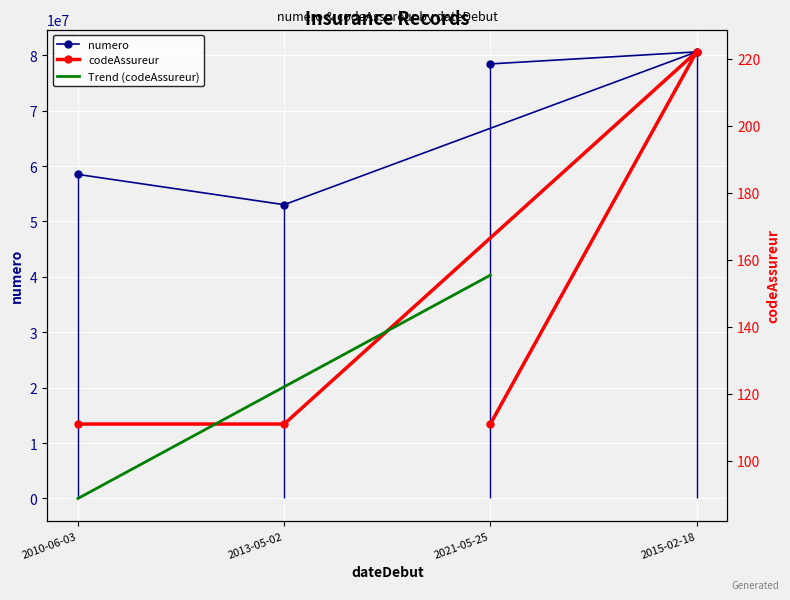

How many data points are above 78427353?

1